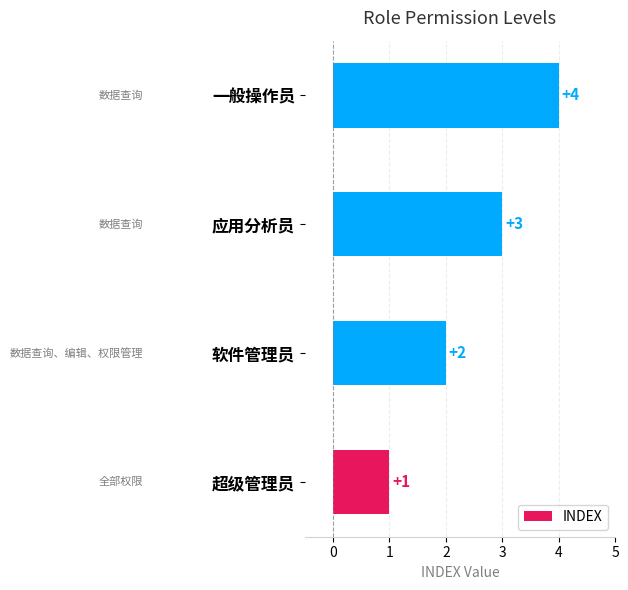

Approximately how many times larger is the value at 一般操作员 compared to 软件管理员?

2.0